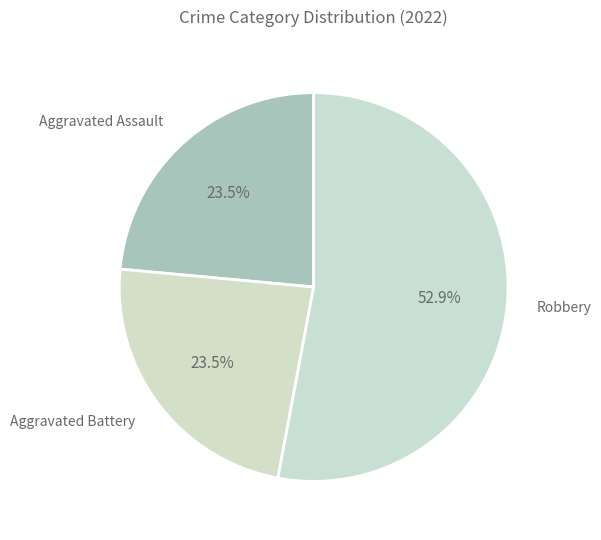

How many segments does this pie chart have?

3